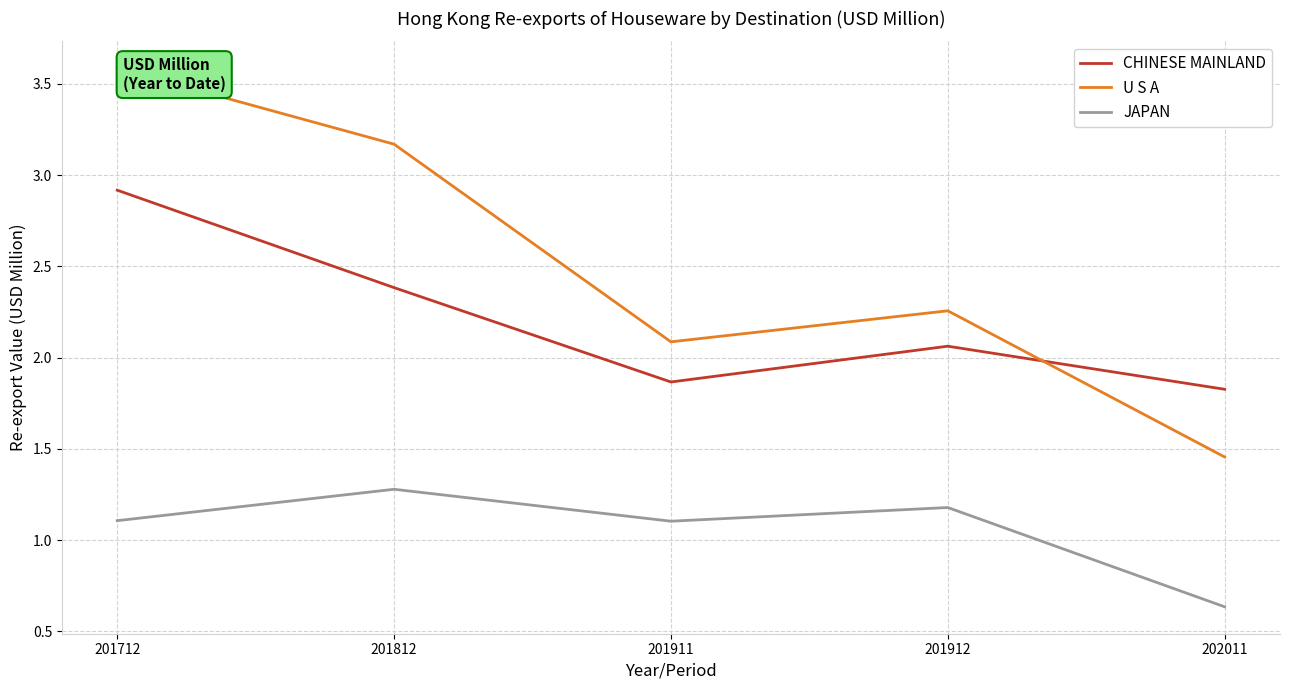

What is the difference between the maximum and minimum values in the CHINESE MAINLAND series?

1.1